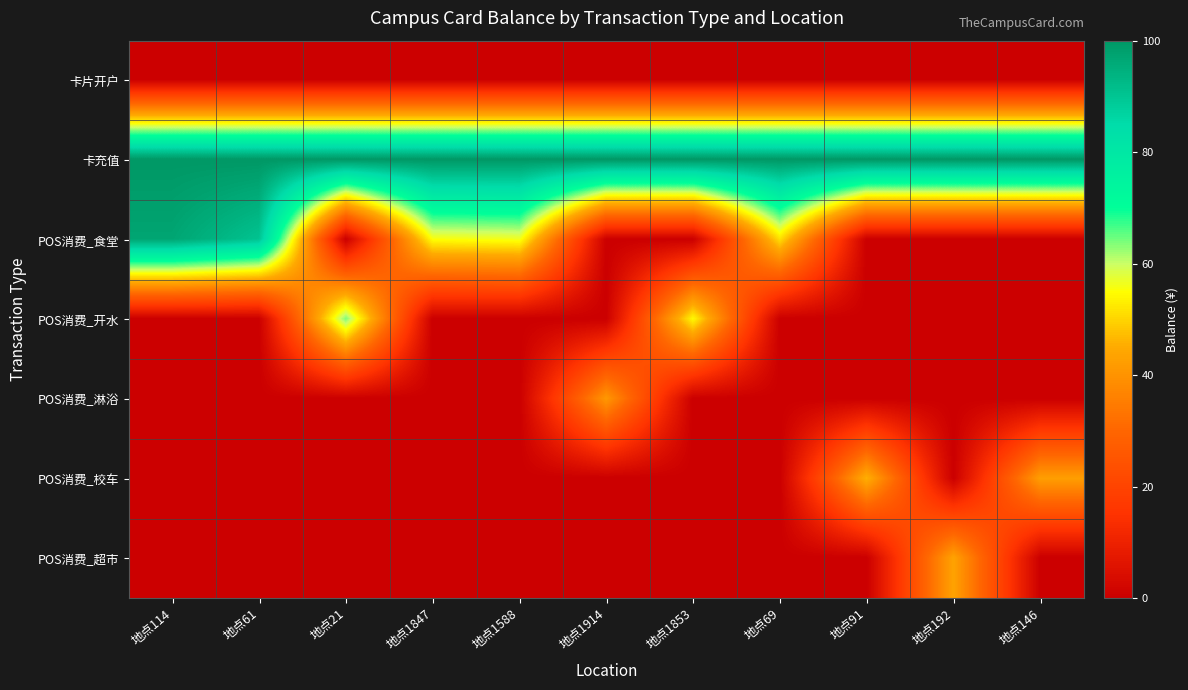

Between 地点1853 and 地点91, which is larger?

地点1853